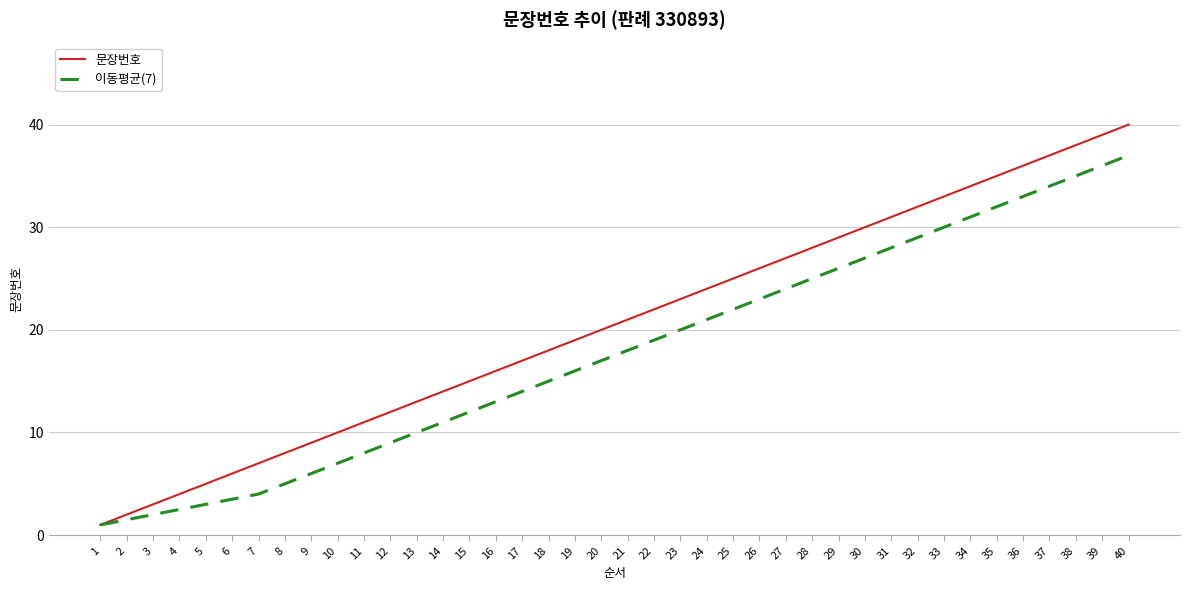

What is the difference between the maximum and second lowest values in the 문장번호 series?

38.0